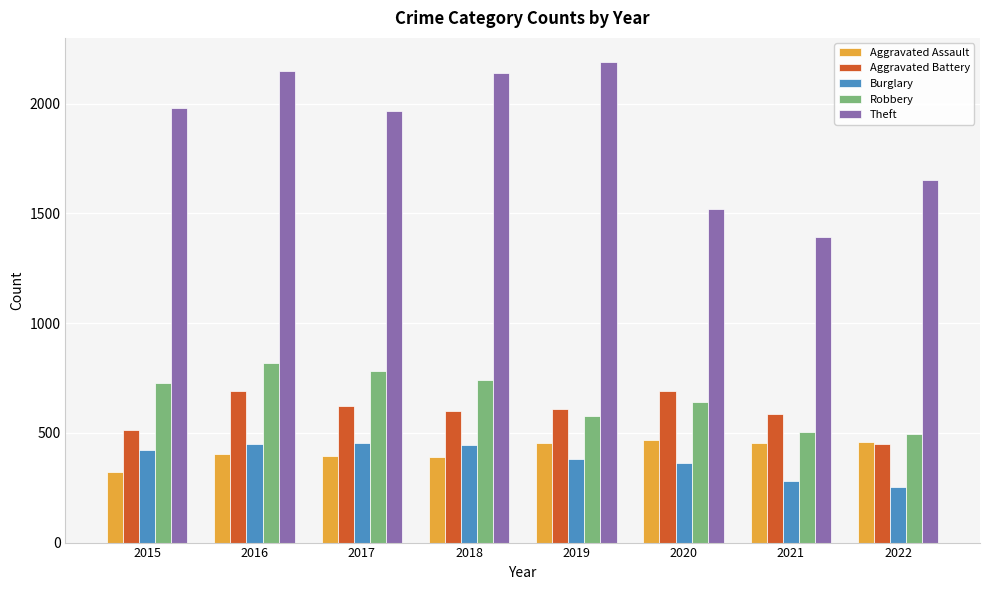

What is the sum of all Aggravated Battery values?

4763